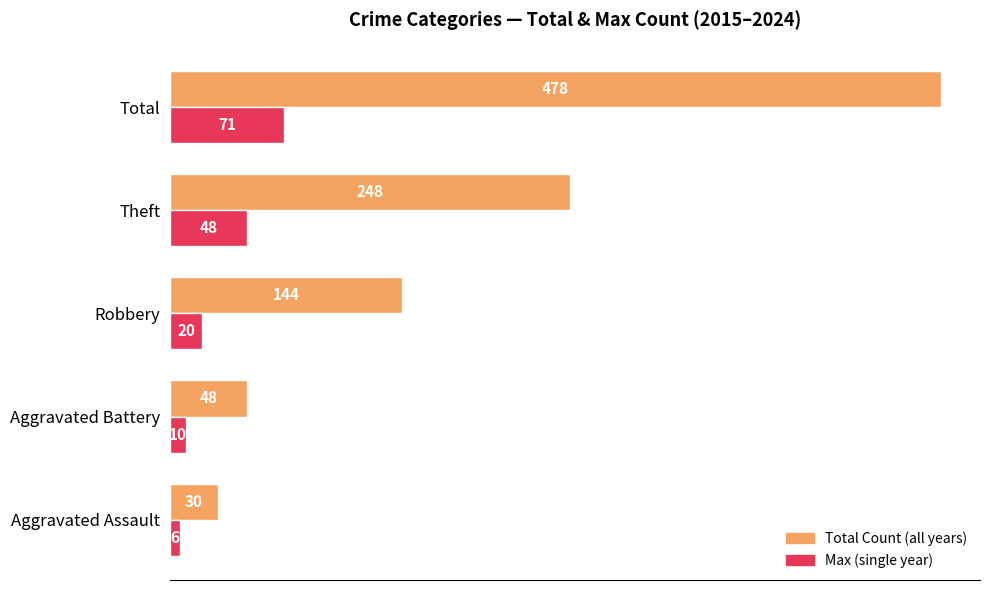

What is the spread (max minus min) of values at Theft?

200